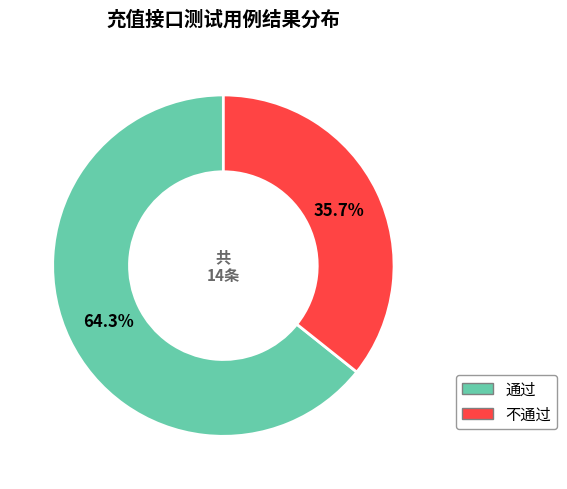

Is 不通过 the majority of the pie?

No